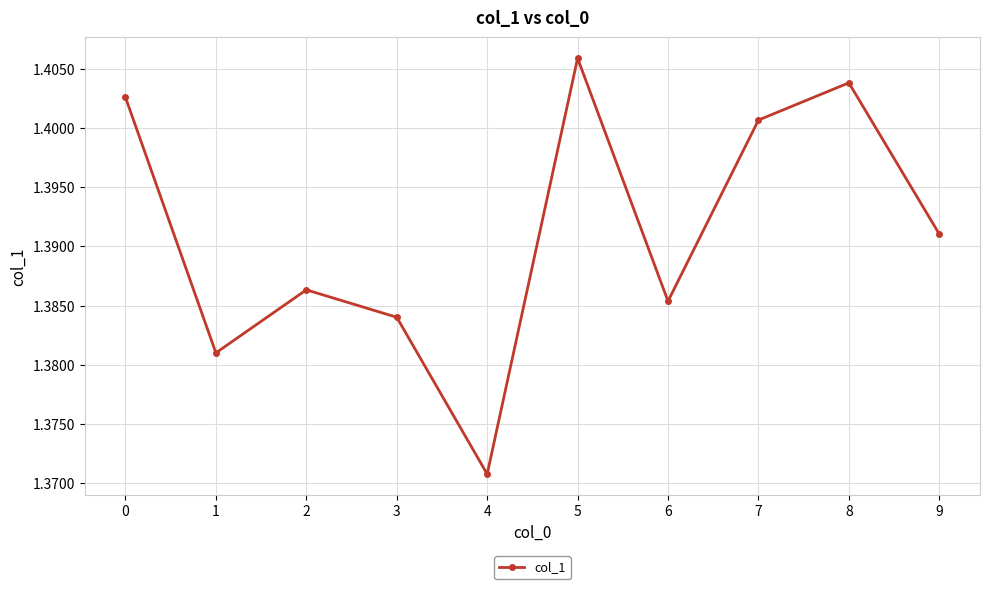

At which label is the value closest to 1?

4